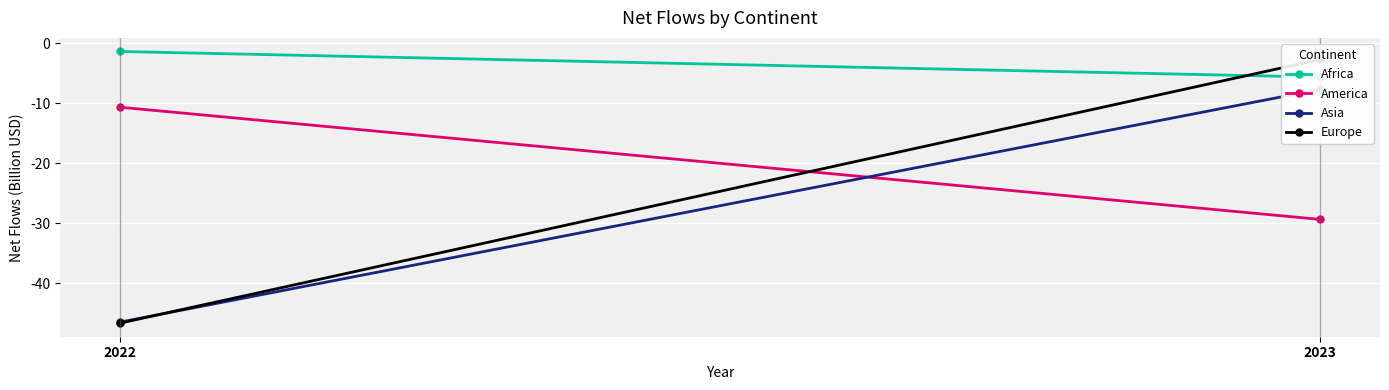

Reading left to right, transcribe all the data shown in this chart.

Africa: -1.4	-5.7
America: -10.7	-29.4
Asia: -46.5	-7.7
Europe: -46.7	-2.7